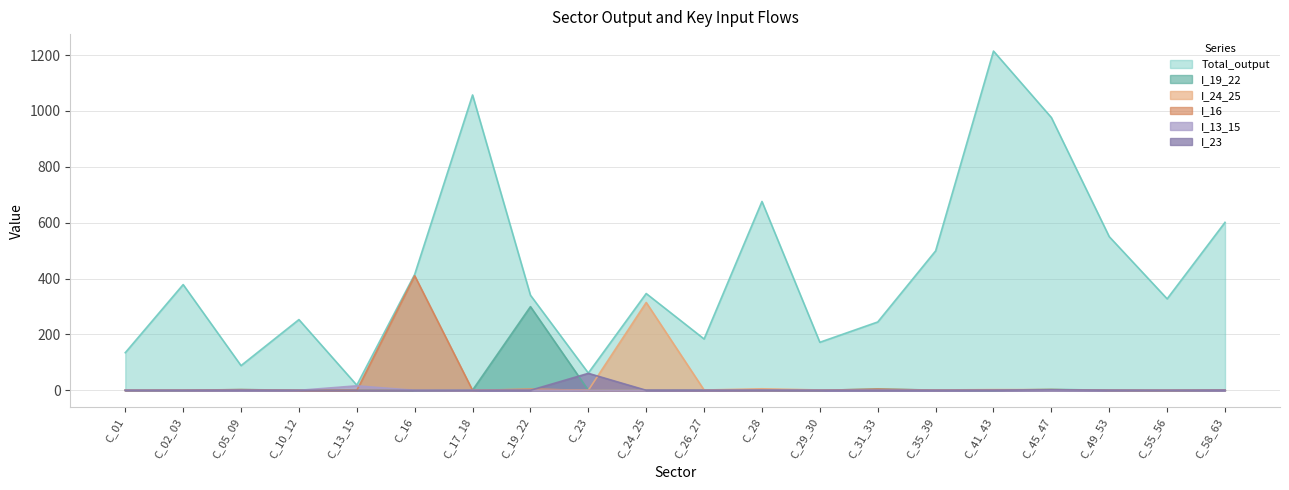

What is the average value of the I_23 series?

3.3